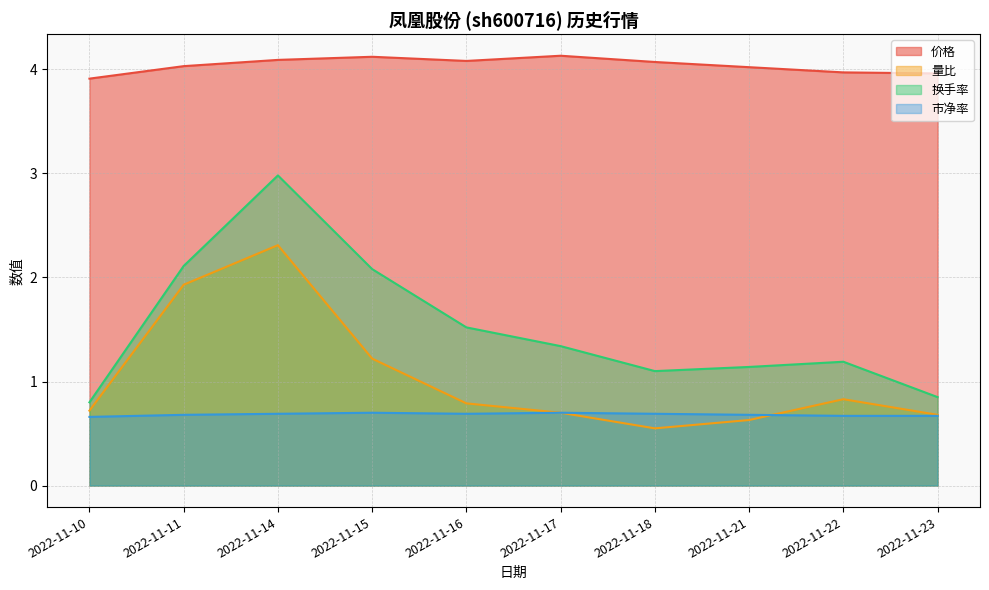

Which series has the largest range (max minus min)?

换手率